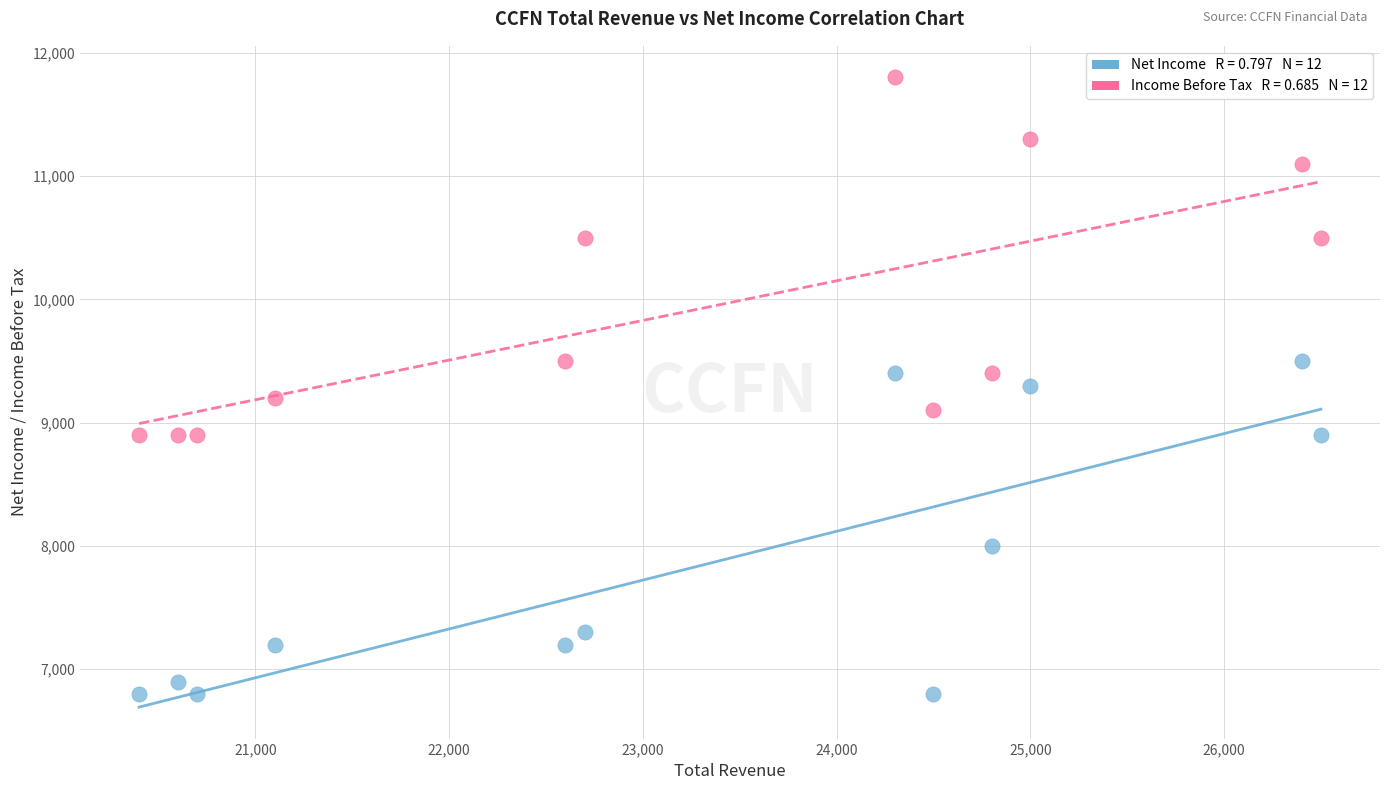

Across all data points, what is the range of Y values (max minus min)?

5000